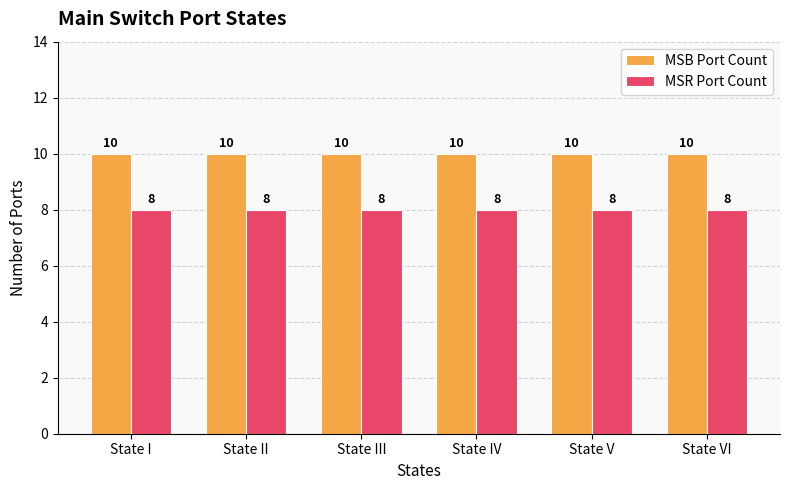

How many bars are there in total?

12